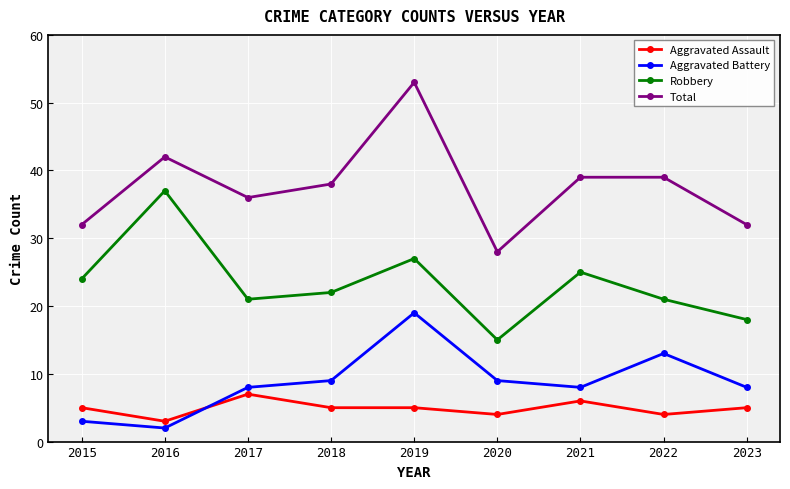

What is the value of the Aggravated Assault point at the 2nd from the left?

3